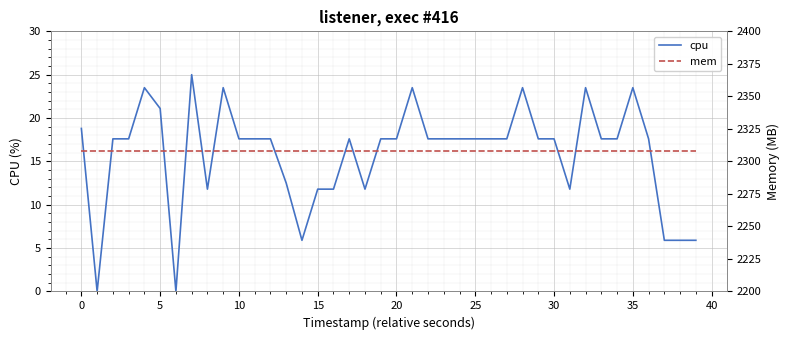

How many lines are shown in the chart?

2